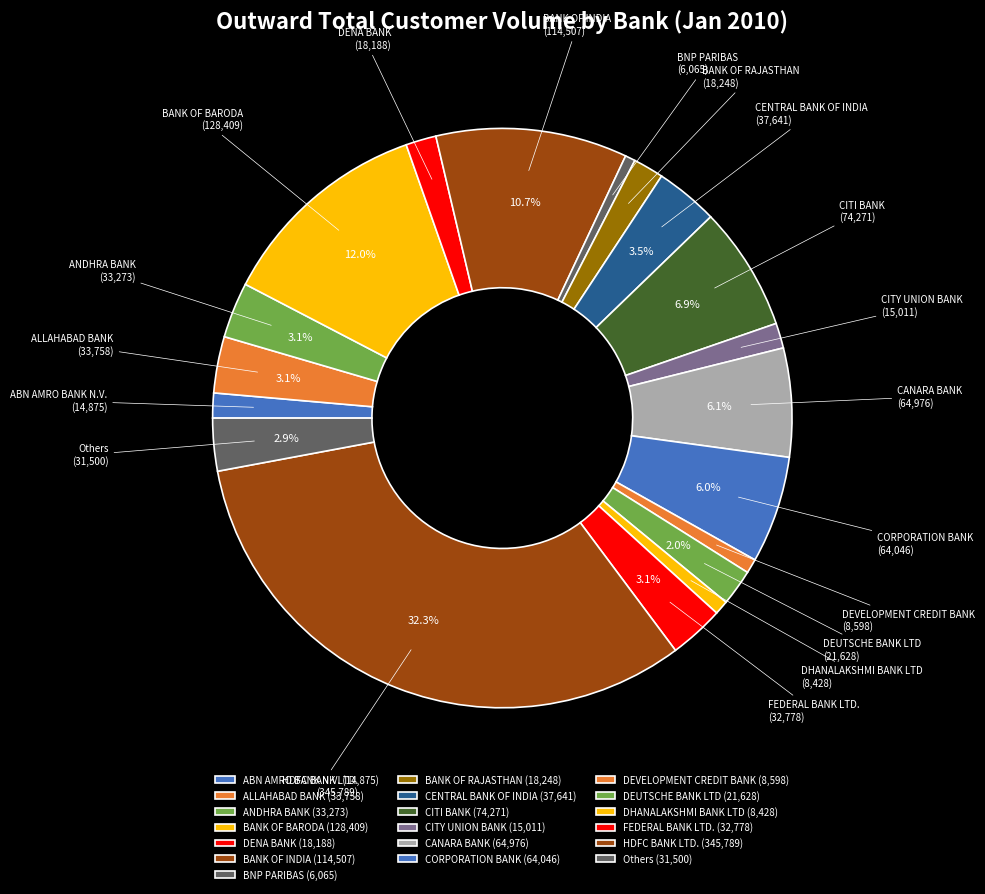

Does CANARA BANK represent more than half of the total?

No